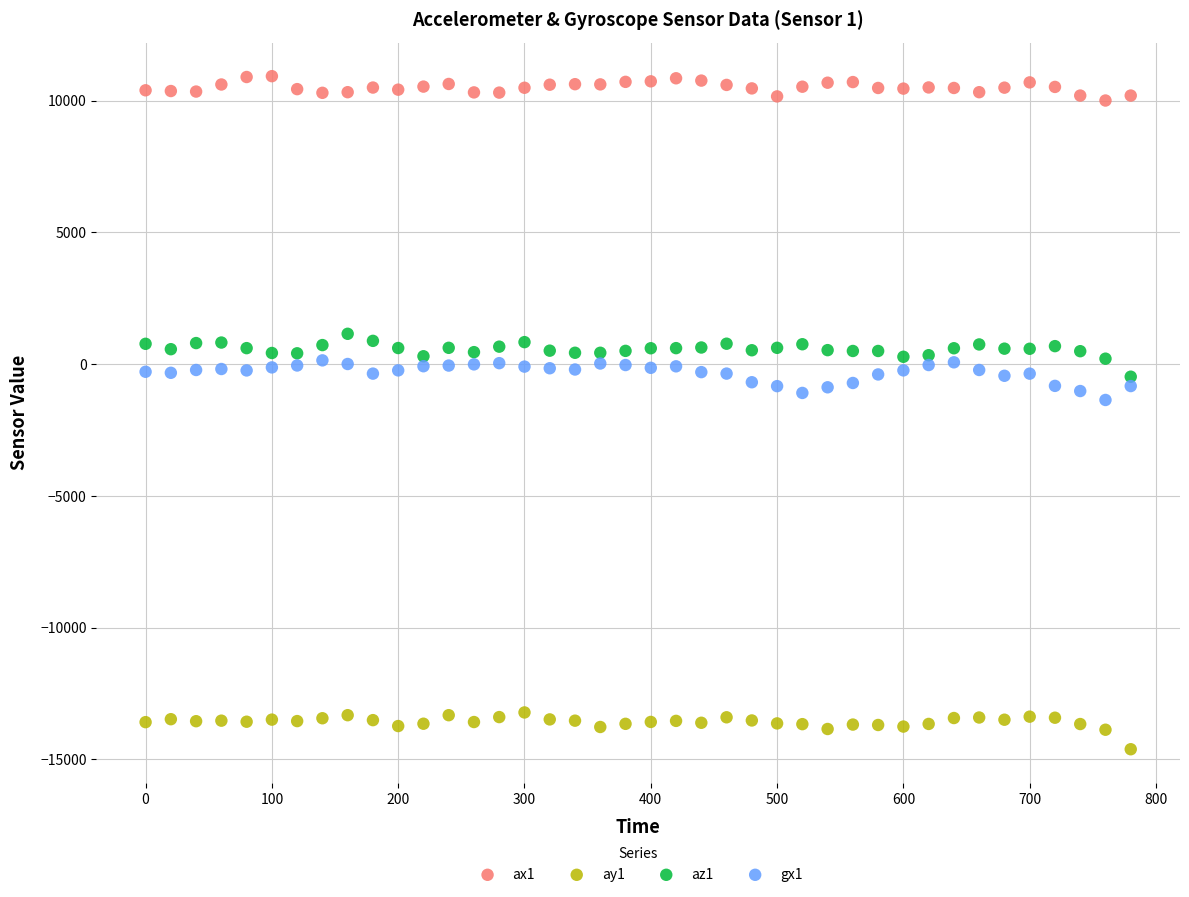

Which series reaches the maximum Y coordinate?

ax1